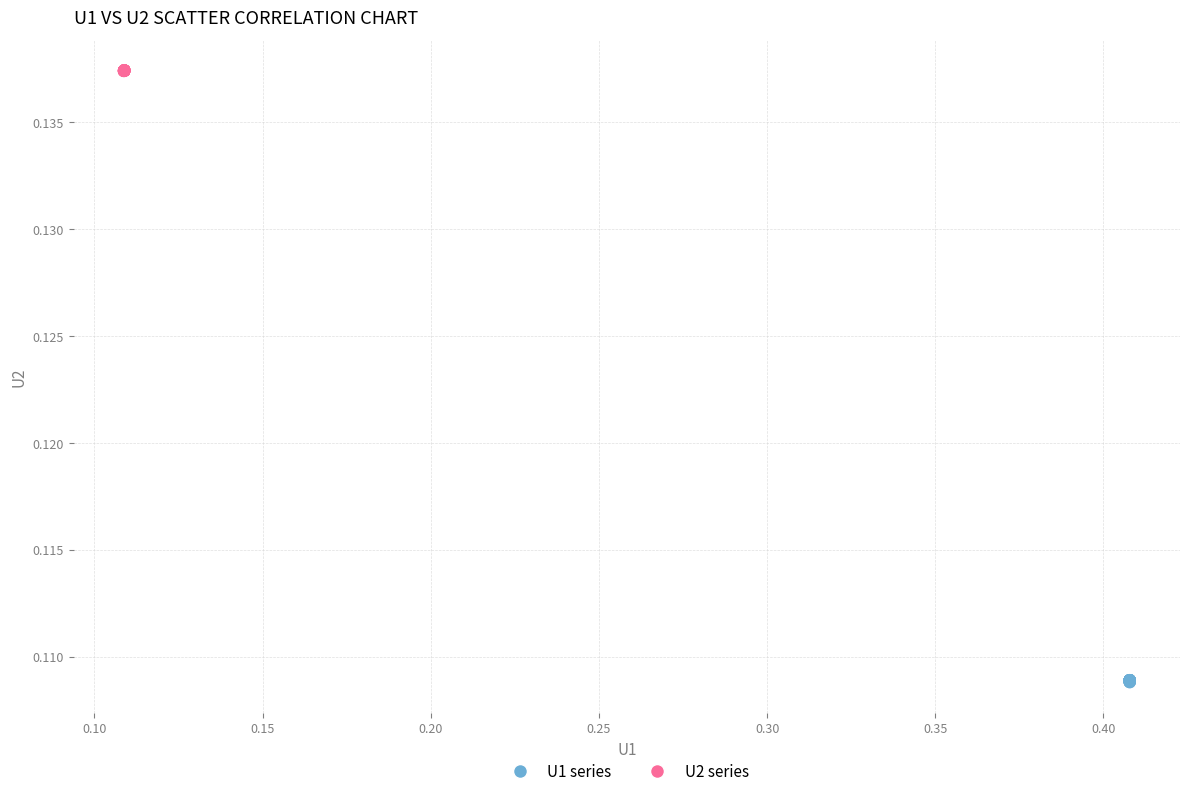

Which series reaches the minimum Y coordinate?

U1 series